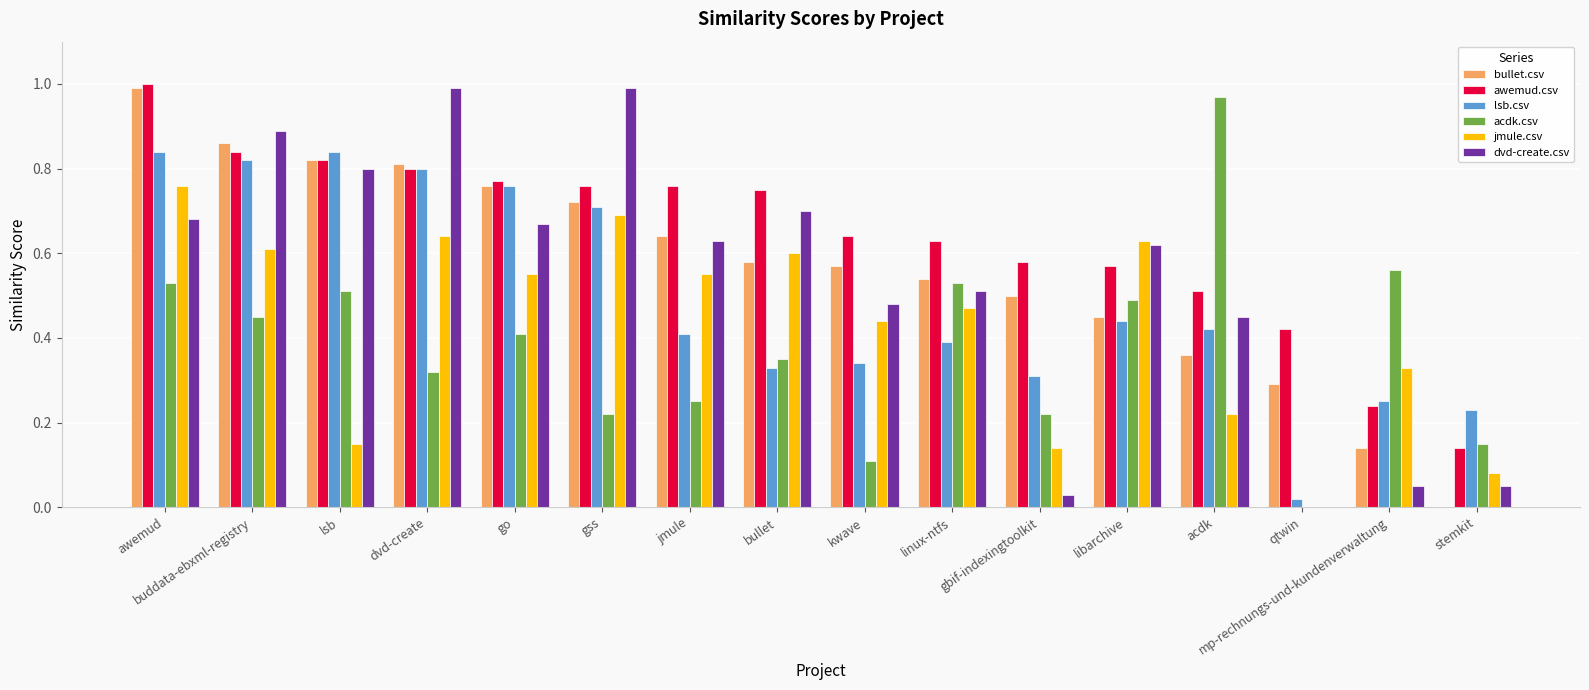

What is the sum of the awemud.csv values at go and awemud?

1.8